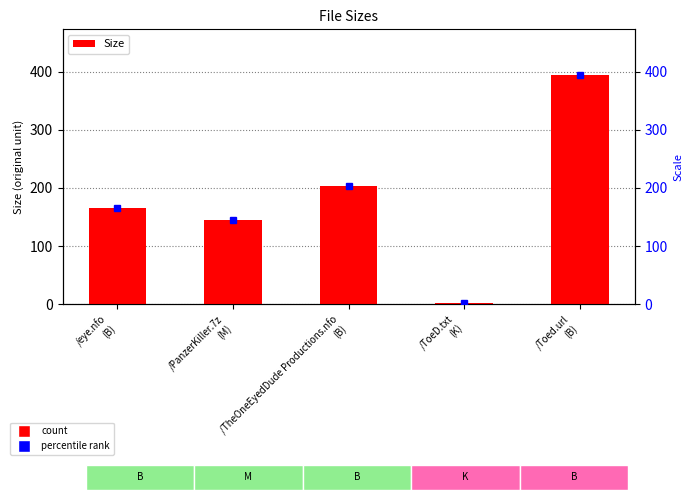

What is the difference between the maximum and second lowest values?

249.0